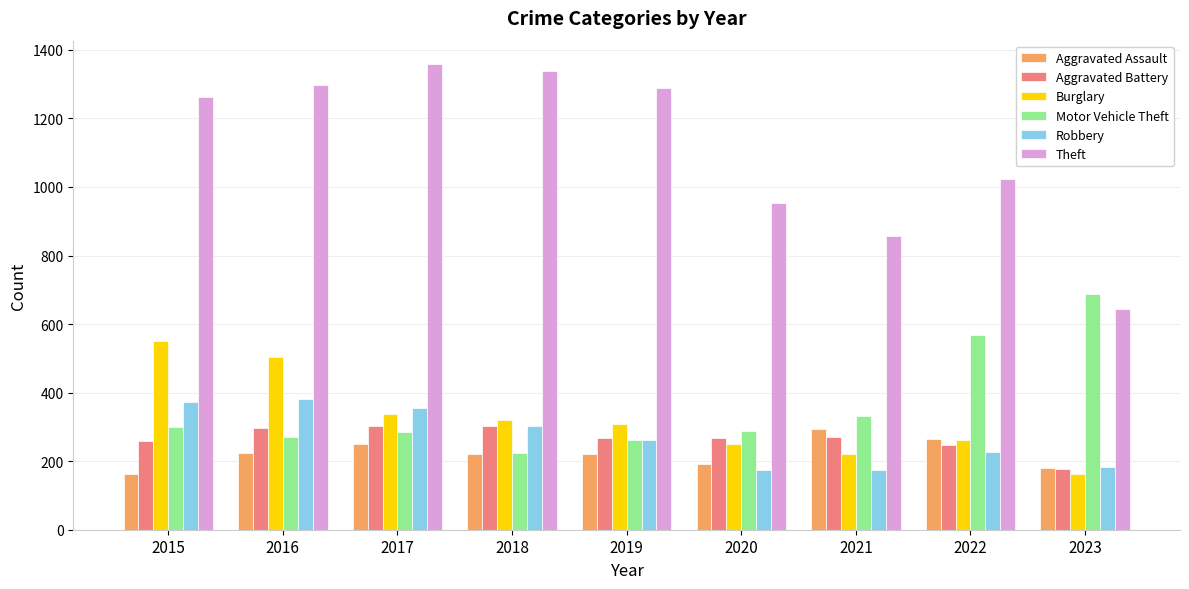

How many values in the Burglary series are below 308?

4